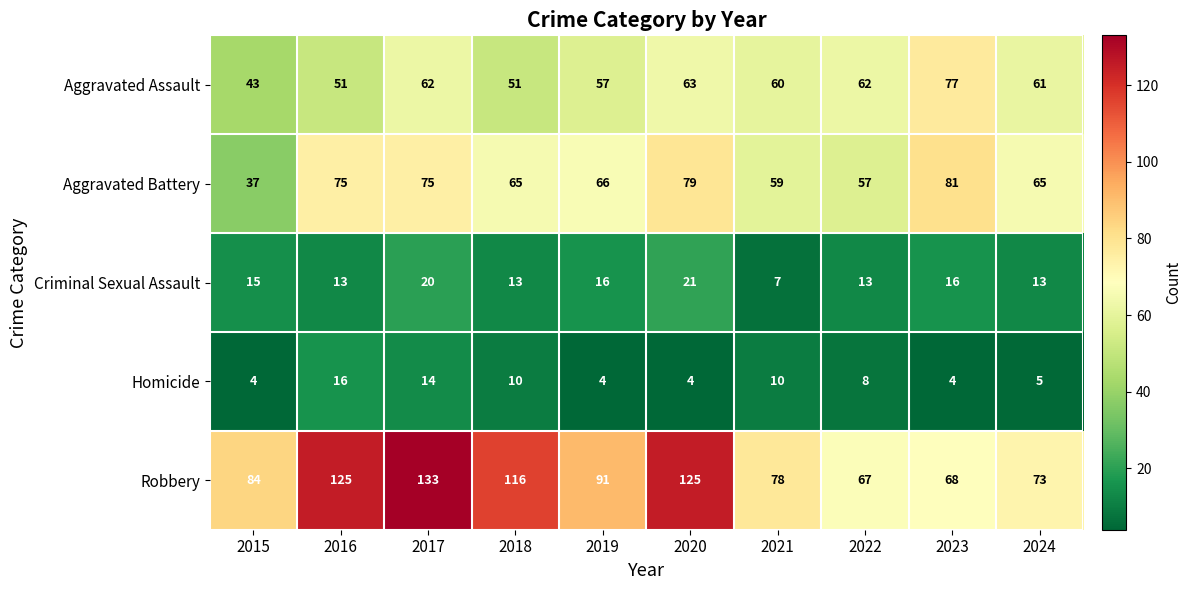

The Criminal Sexual Assault series shows 13 at 2016. True or false?

True